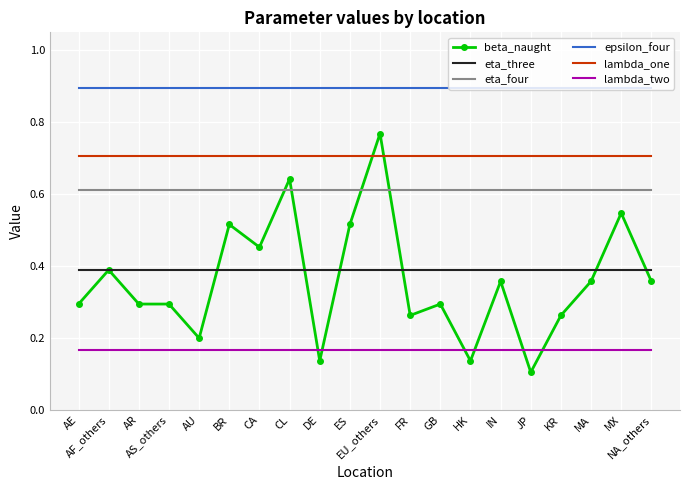

True or false: eta_three and lambda_two cross at least once.

False